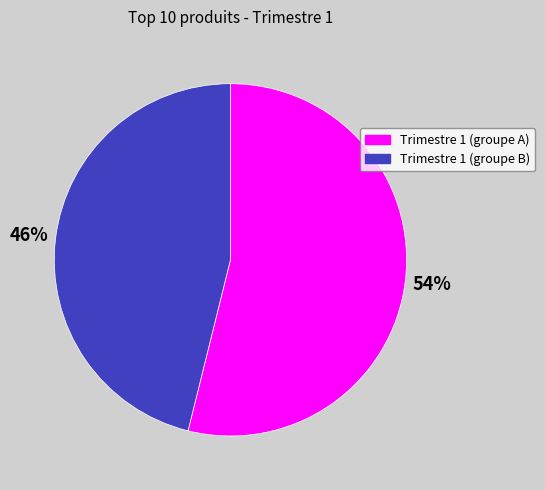

Is there any slice that represents more than half of the pie?

Yes